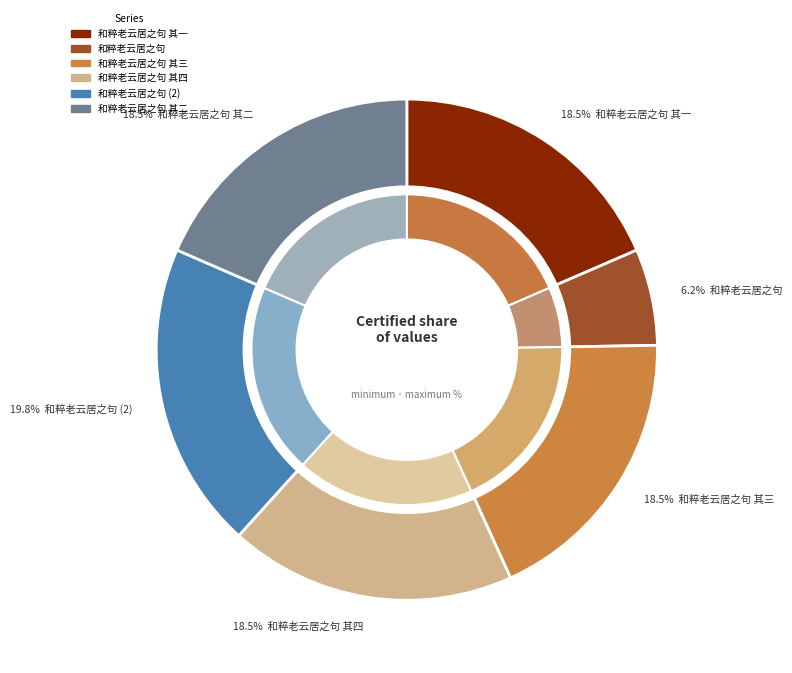

Is it true that 和粹老云居之句 is 32% of the pie?

False